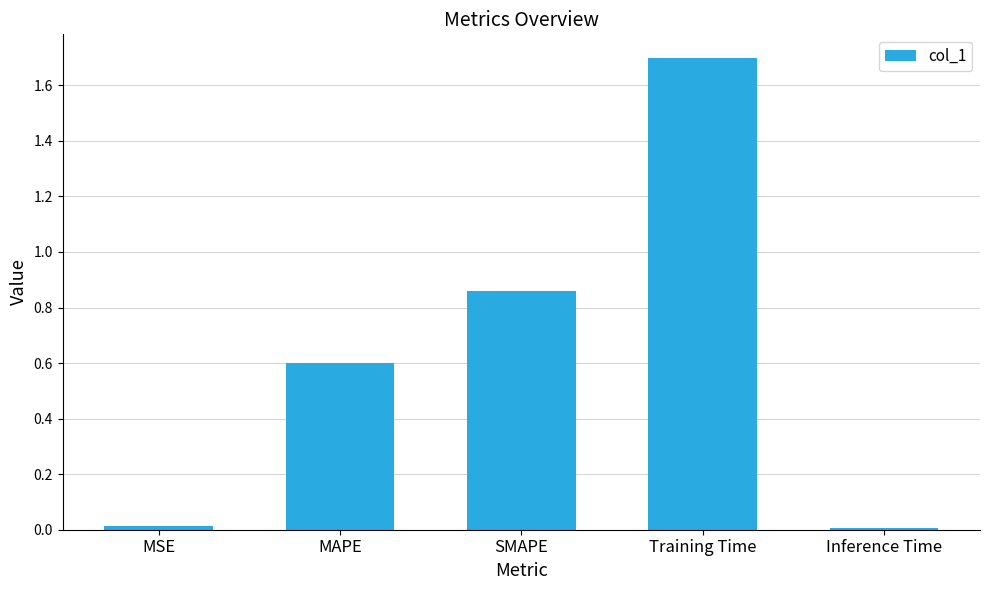

How many bars are there in total?

5